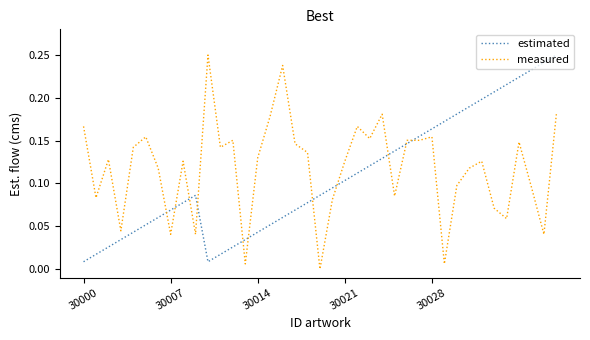

What is the difference between the maximum and minimum values in the measured series?

0.2